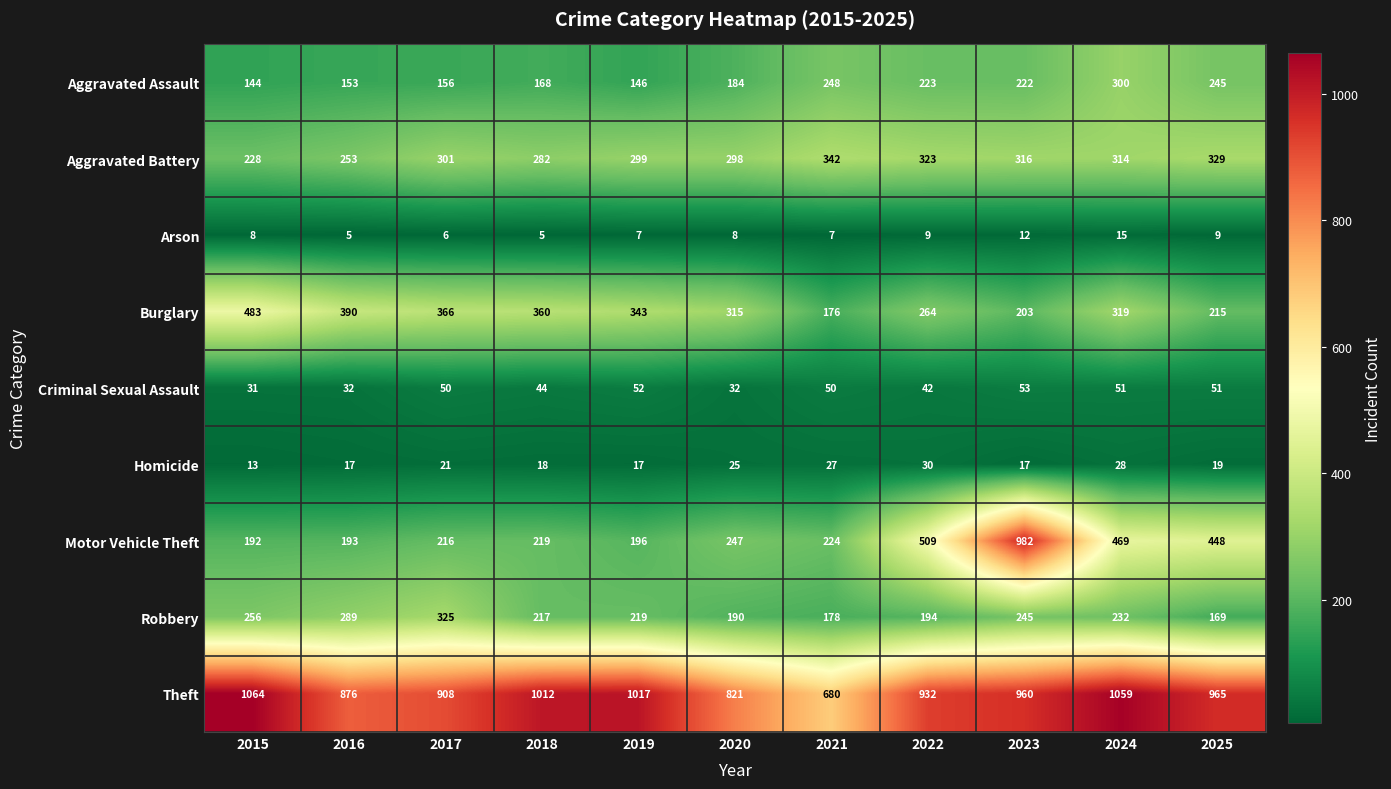

At 2015, list the series in order from largest to smallest.

Theft, Burglary, Robbery, Aggravated Battery, Motor Vehicle Theft, Aggravated Assault, Criminal Sexual Assault, Homicide, Arson